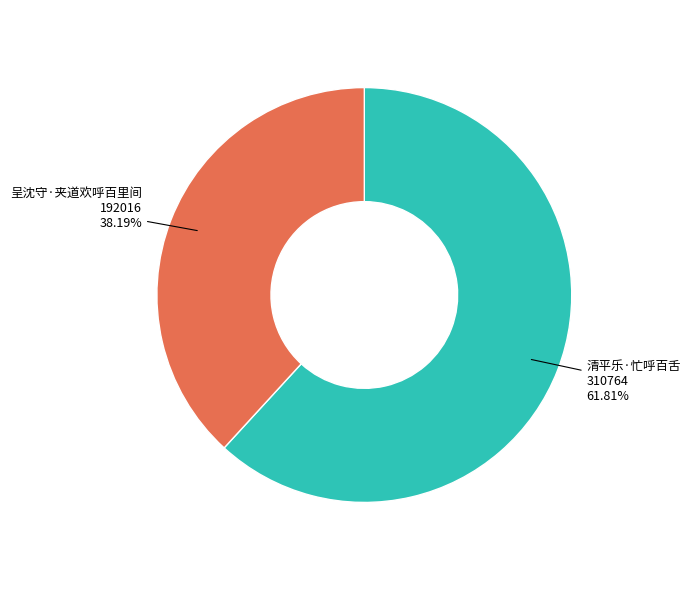

Which slice is the largest?

清平乐·忙呼百舌